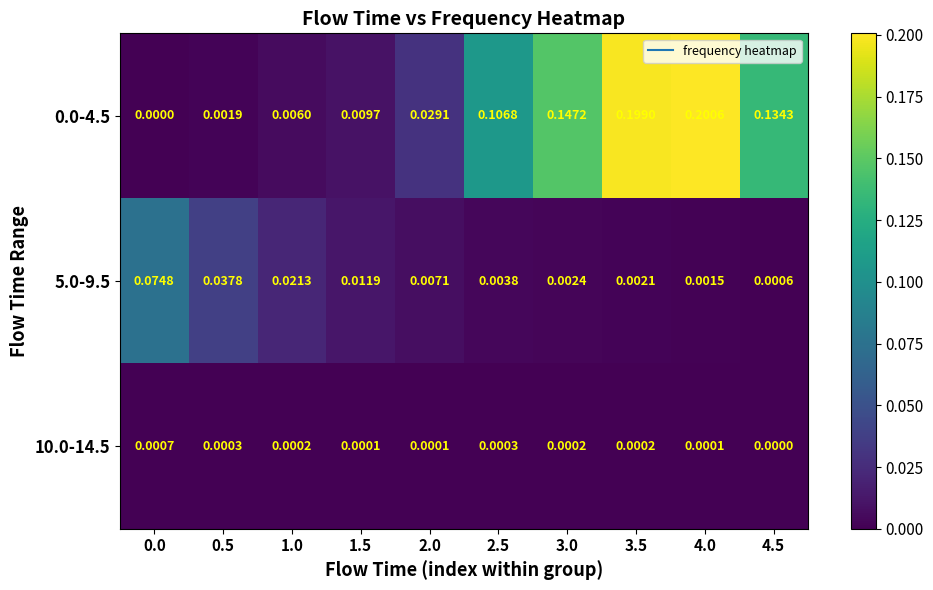

Is the value of 5.0-9.5 at 1.5 greater than the value of 0.0-4.5 at 0.5?

Yes